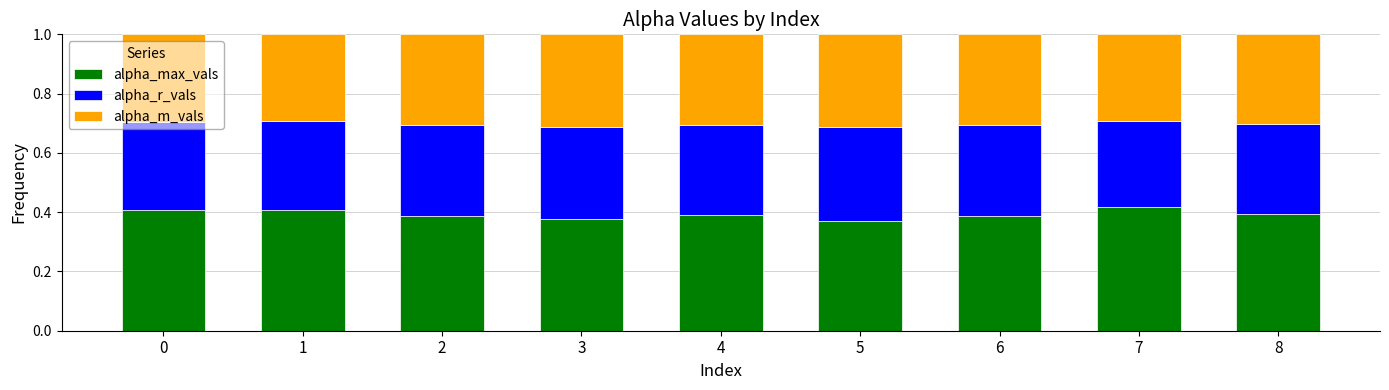

Is it true that alpha_max_vals equals 0.7 at 2?

False